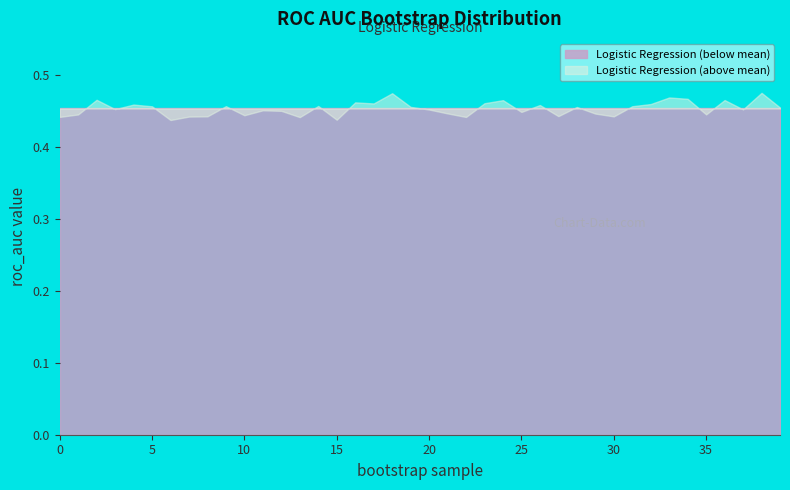

How many lines are shown in the chart?

1